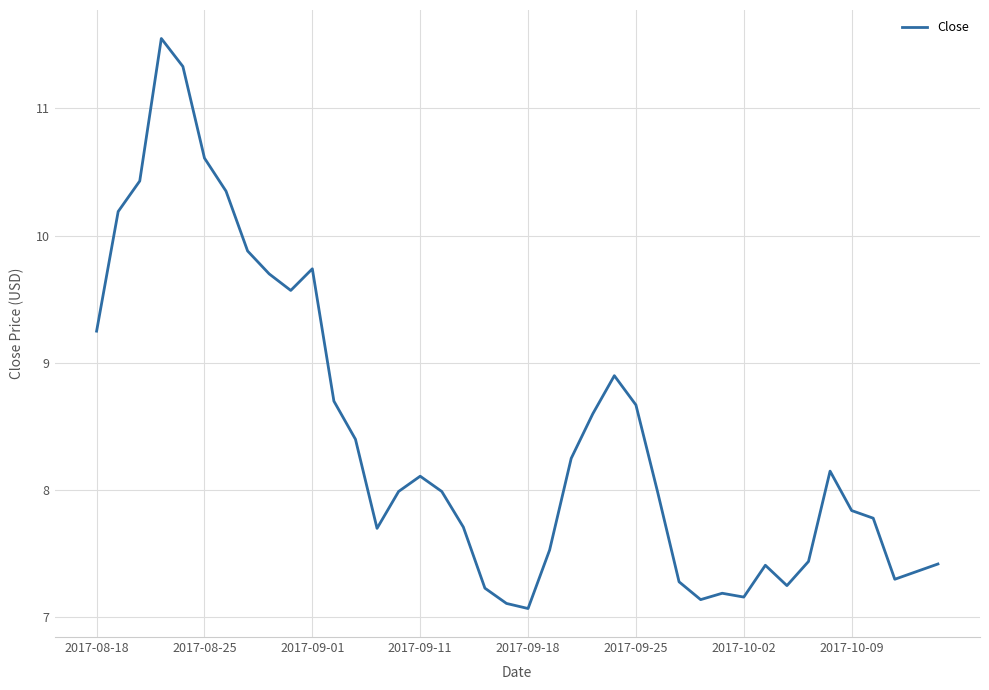

What is the difference between the maximum and minimum values?

4.5